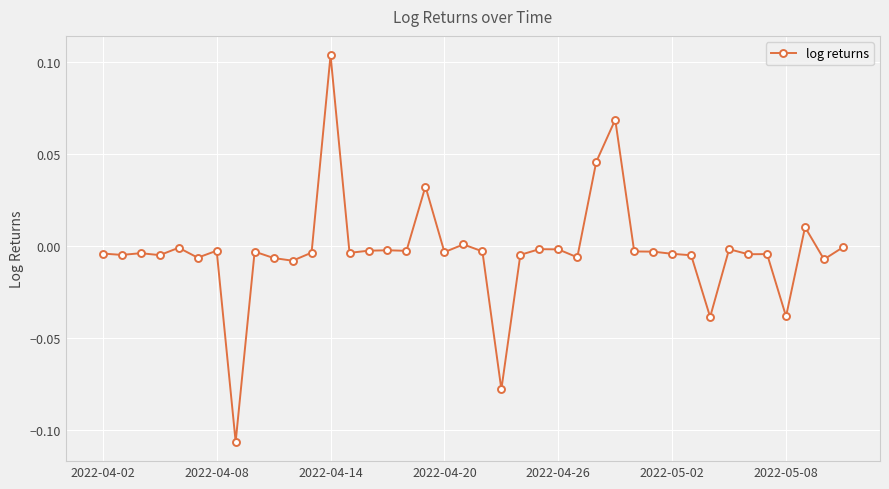

True or false: there are more than 0 points higher than both neighbors.

True